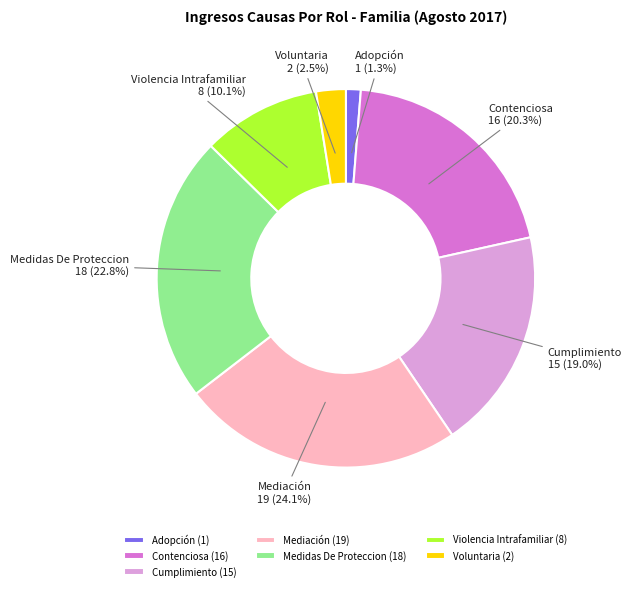

Is Contenciosa the majority of the pie?

No